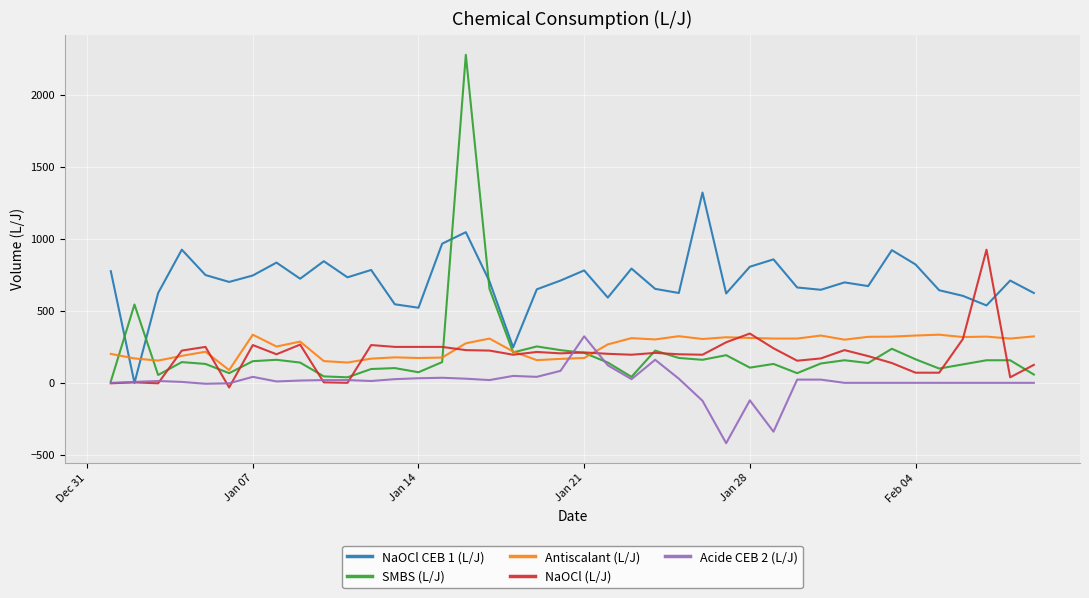

Which series has the largest total across all categories?

NaOCl CEB 1 (L/J)